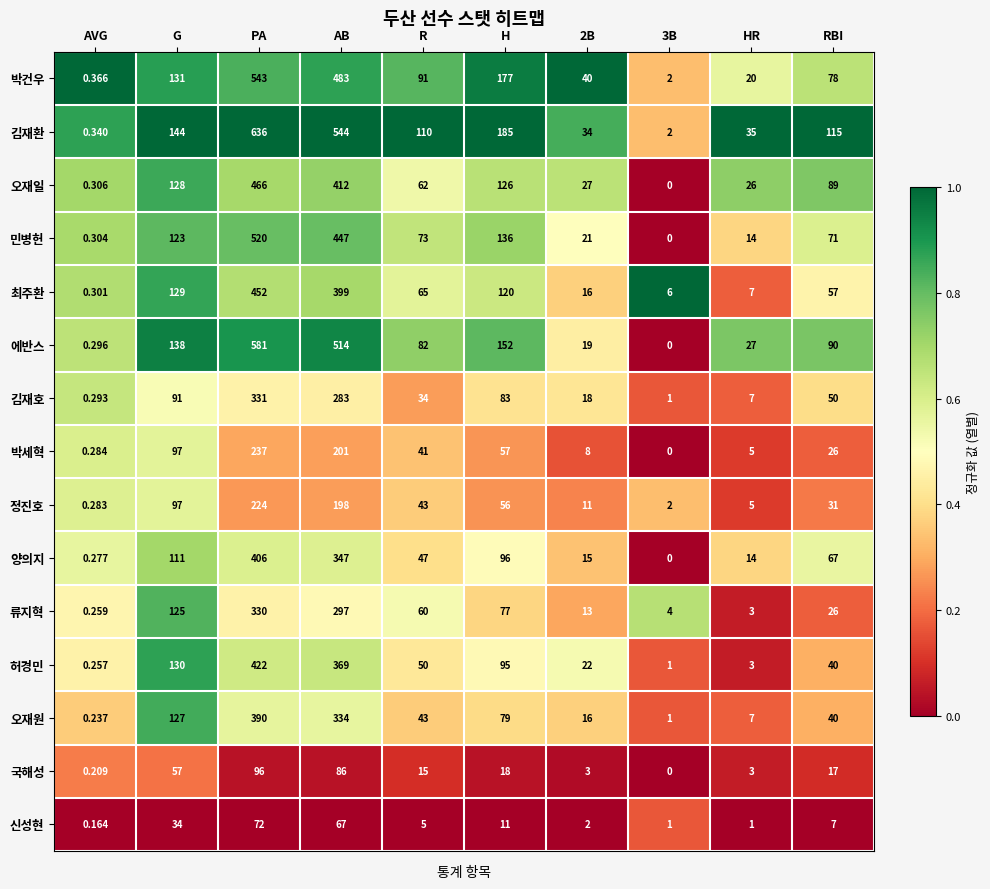

Is the value of 양의지 at PA greater than the value of 오재원 at 3B?

Yes